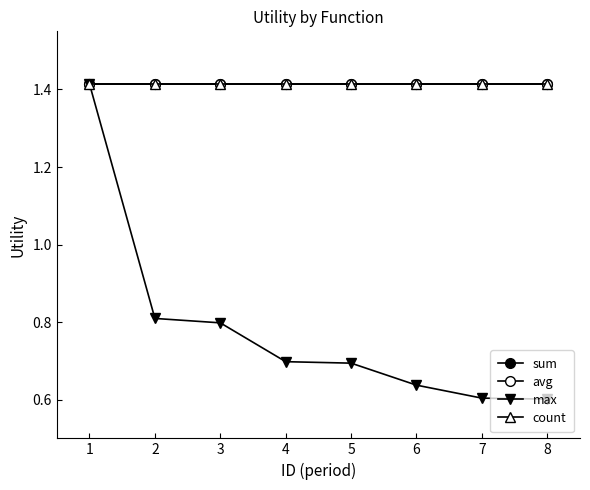

What is the value of the count point at the 5th from the left?

1.4